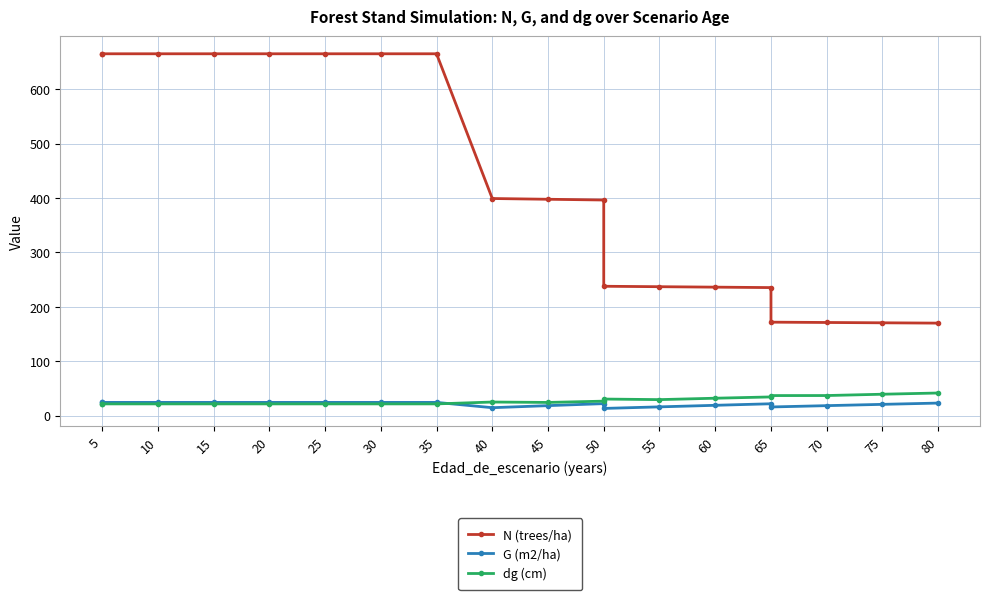

Is it true that G (m2/ha) equals 18.4 at 45?

True